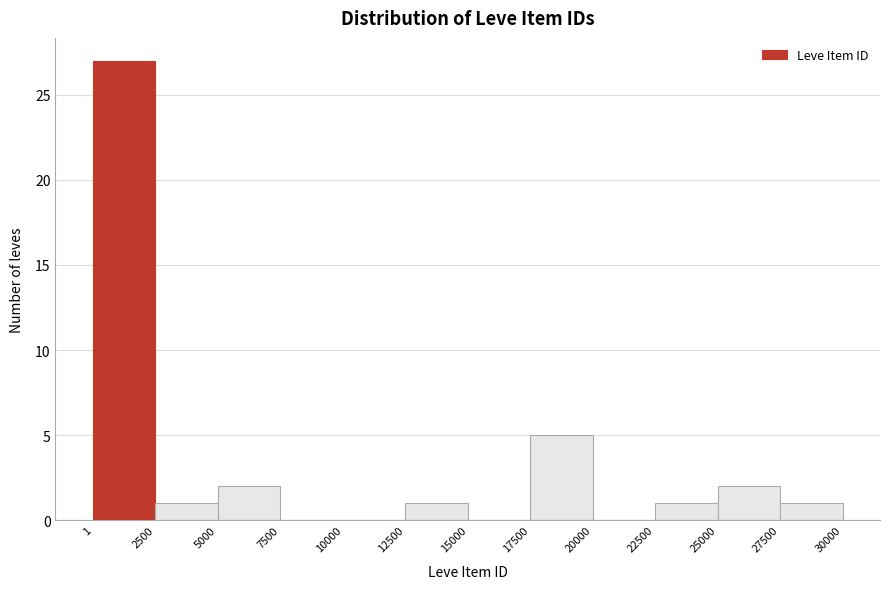

How tall is the bar that spans 1 to 2500 on the x-axis? The values are not printed on the chart, so give them approximately, as read against the axis.

27